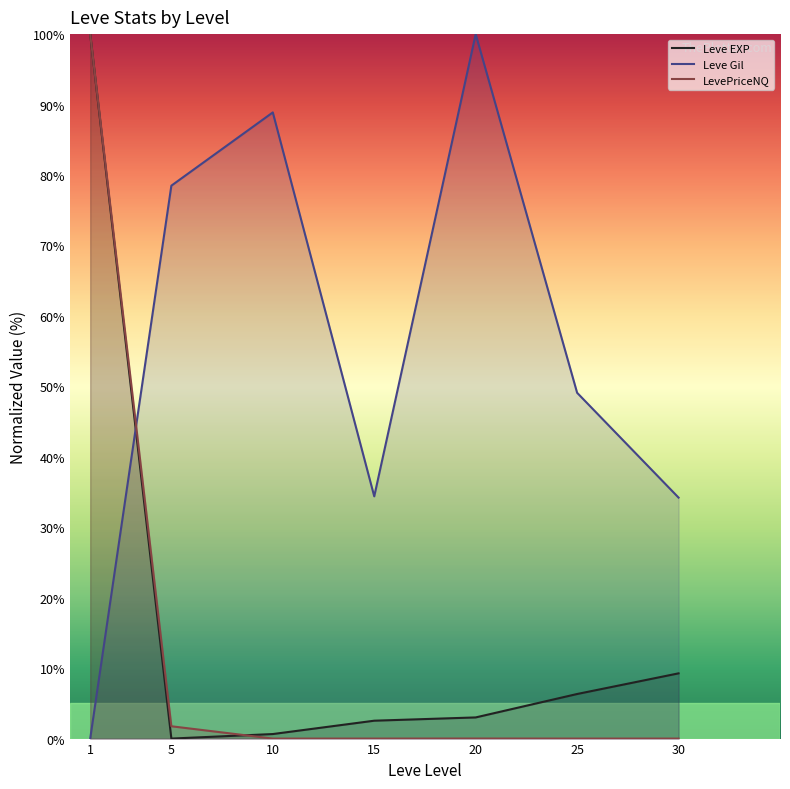

The Leve Gil series shows 49.1 at 25. True or false?

True